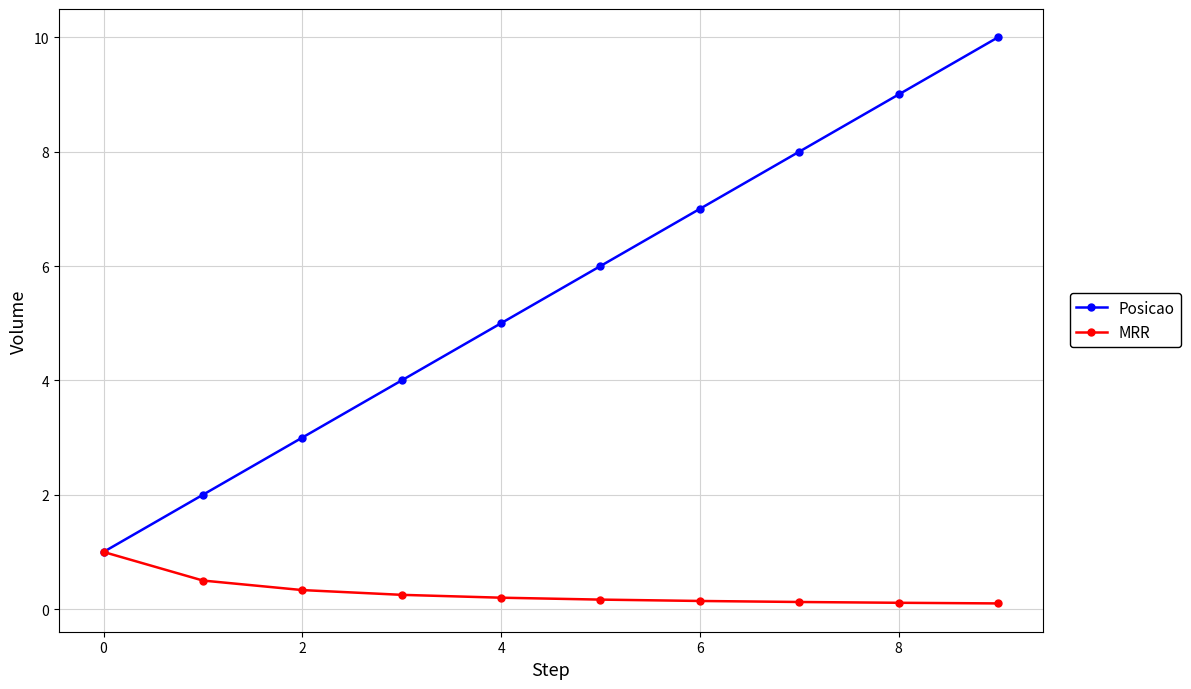

What is the greatest value displayed?

10.0